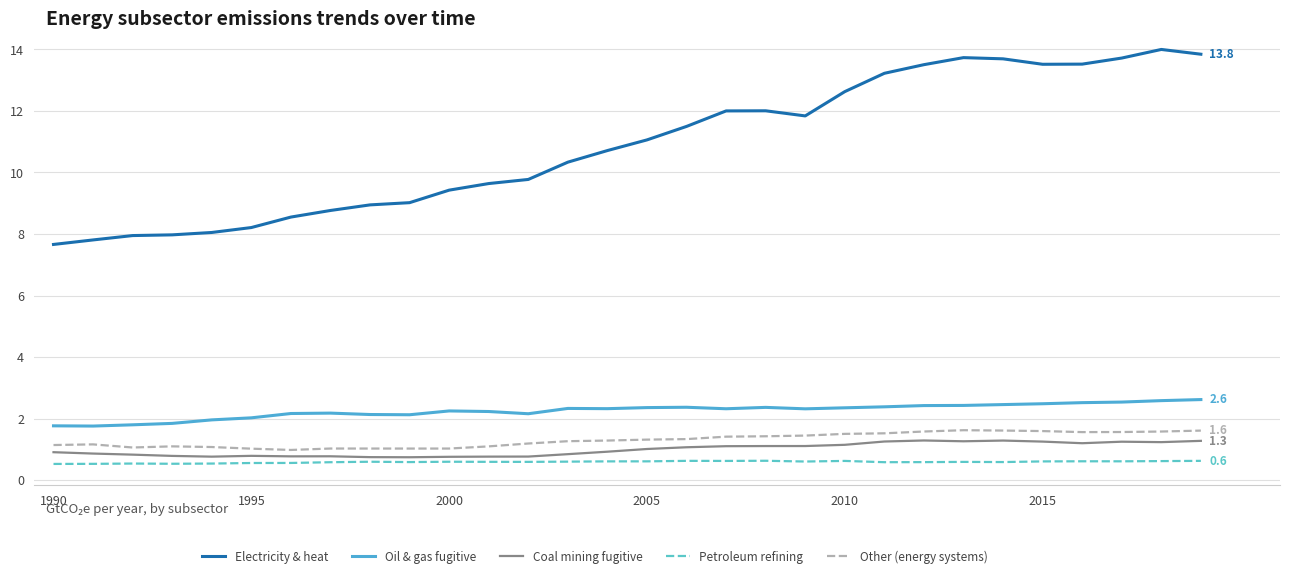

What is the difference between the maximum and minimum values in the Petroleum refining series?

0.1